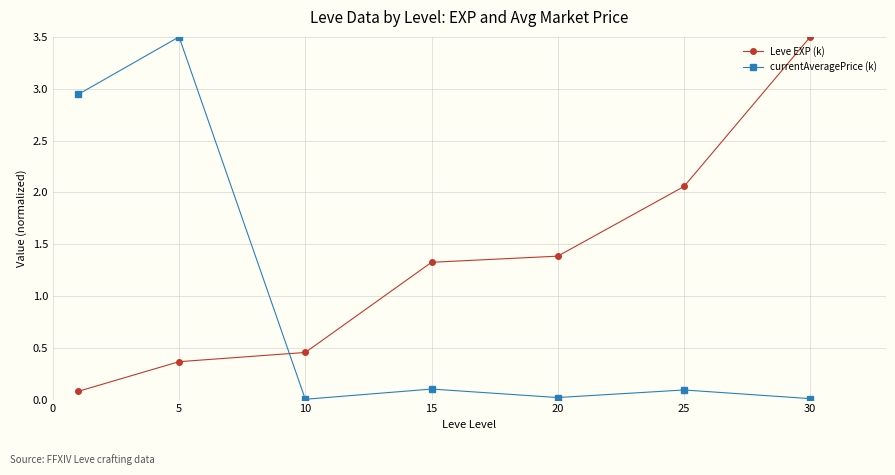

Which series has the largest total across all categories?

Leve EXP (k)